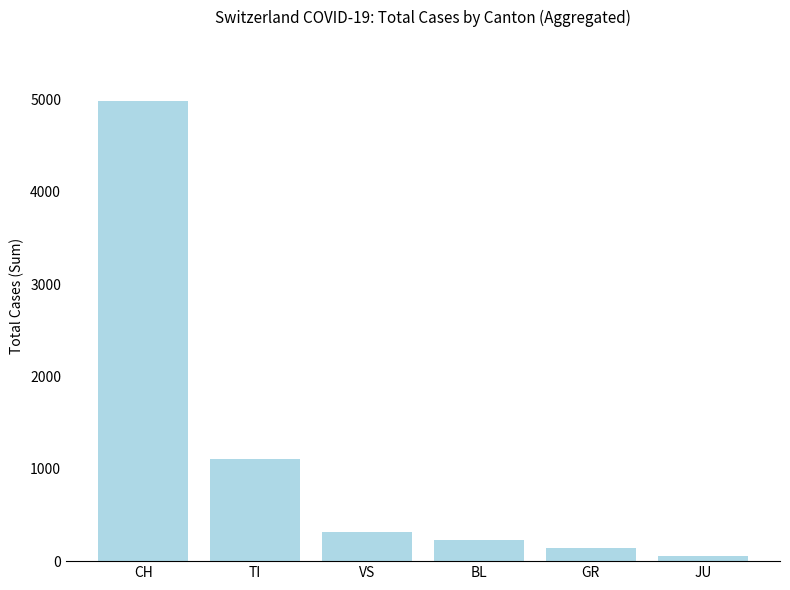

The value at TI is 1924. True or false?

False